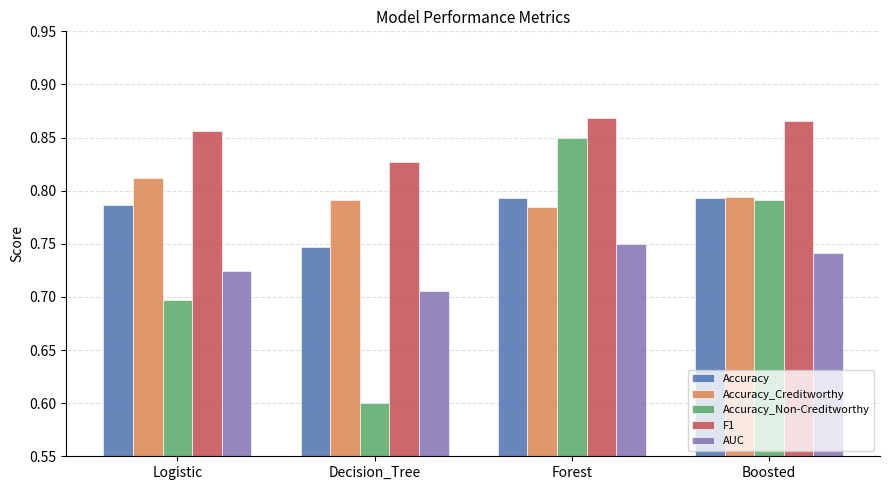

Which series has the widest spread of values?

Accuracy_Non-Creditworthy